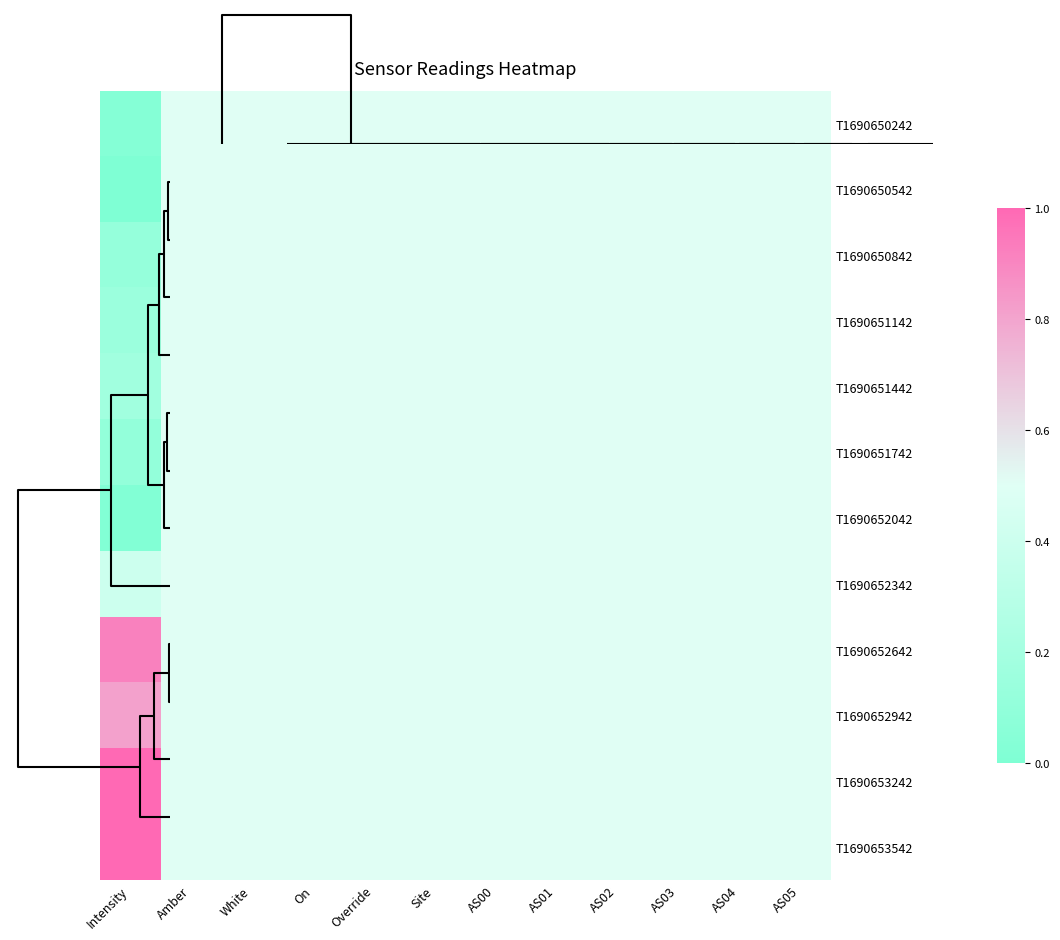

What is the total value across all series at AS05?

6.0